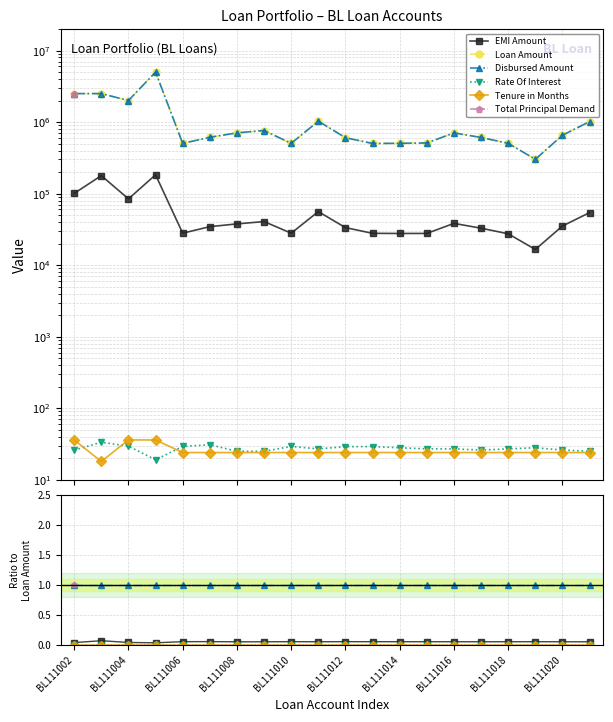

List the labels in order of Loan Amount value, largest first.

BL111008, BL111002, BL111004, BL111006, BL111020, 19, BL111016, BL111014, 14, 18, BL111012, 15, 10, 13, 12, 16, BL111010, BL111018, 11, 17